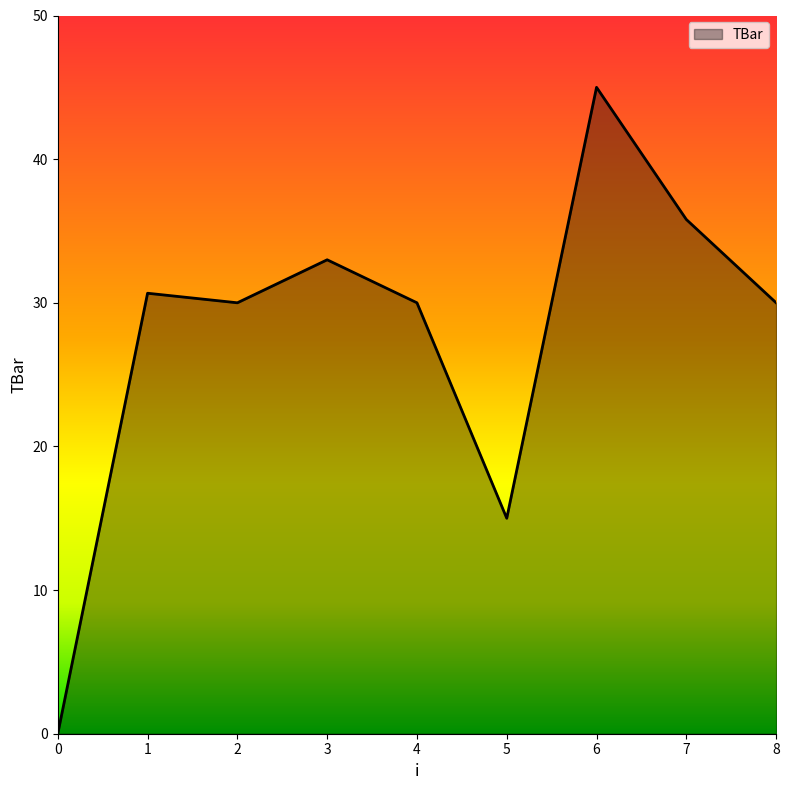

The chart shows a value of 35.8 at 7. True or false?

True